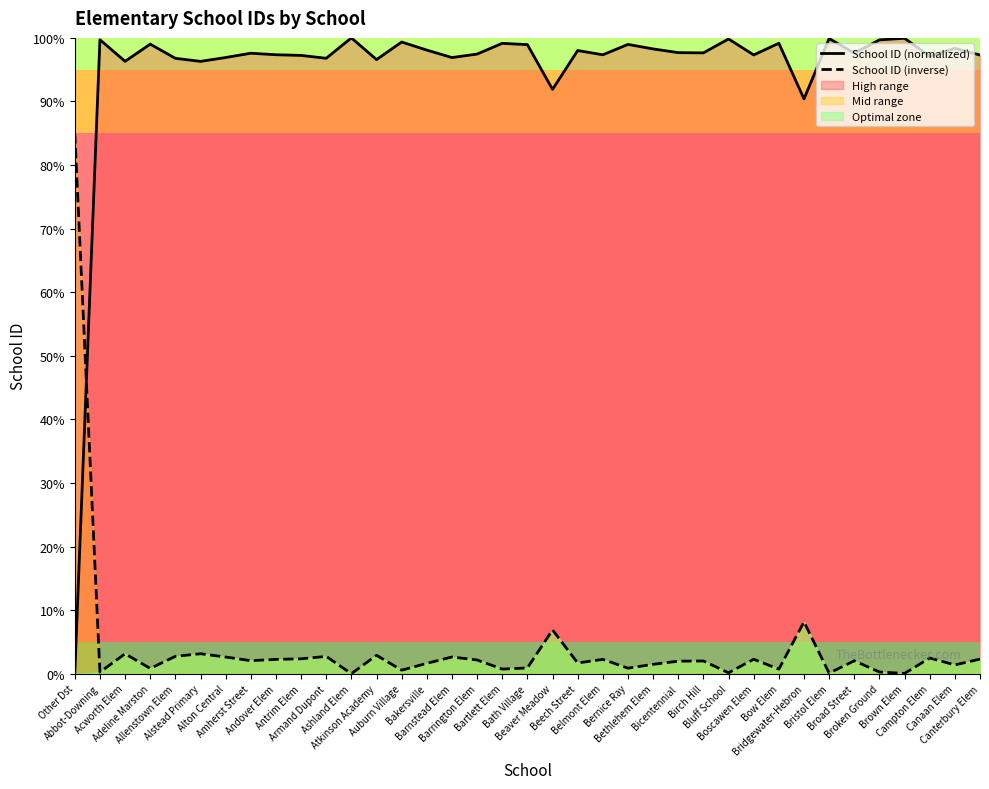

Reading left to right, what are all the values shown in this chart?

School ID (normalized): 0.0	99.7	96.3	99.0	96.8	96.3	96.9	97.6	97.3	97.2	96.8	100.0	96.6	99.3	98.1	96.9	97.5	99.1	98.9	91.9	98.0	97.3	99.0	98.3	97.7	97.6	99.8	97.3	99.2	90.4	99.9	97.6	99.7	99.9	97.1	98.4	97.3
School ID (inverse): 85.0	0.2	3.1	0.8	2.7	3.1	2.6	2.1	2.3	2.3	2.7	0.0	2.9	0.6	1.6	2.6	2.2	0.7	0.9	6.9	1.7	2.3	0.9	1.5	2.0	2.0	0.1	2.3	0.7	8.2	0.1	2.0	0.3	0.0	2.5	1.4	2.3